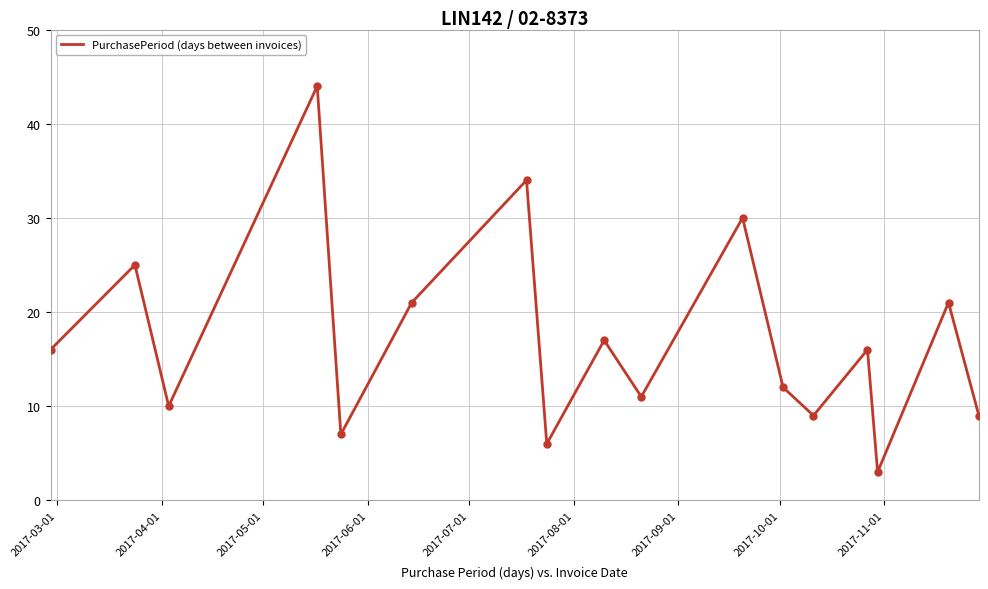

What is the difference between the maximum and minimum values?

41